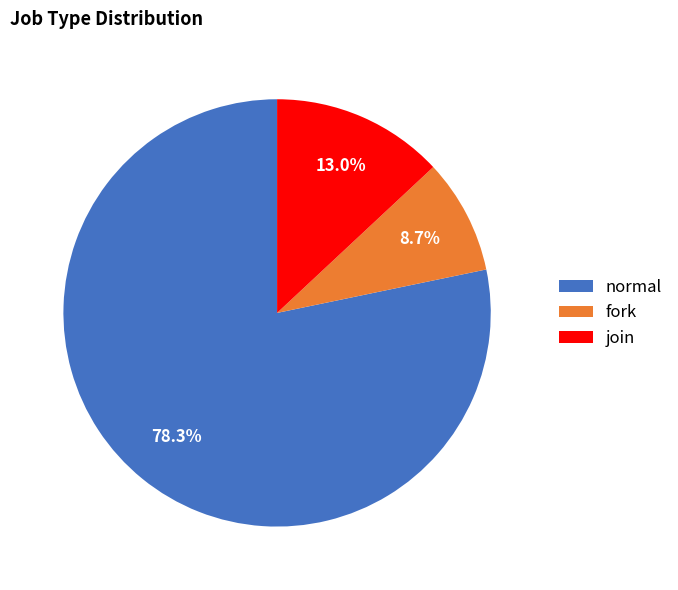

Does any single category account for the majority?

Yes